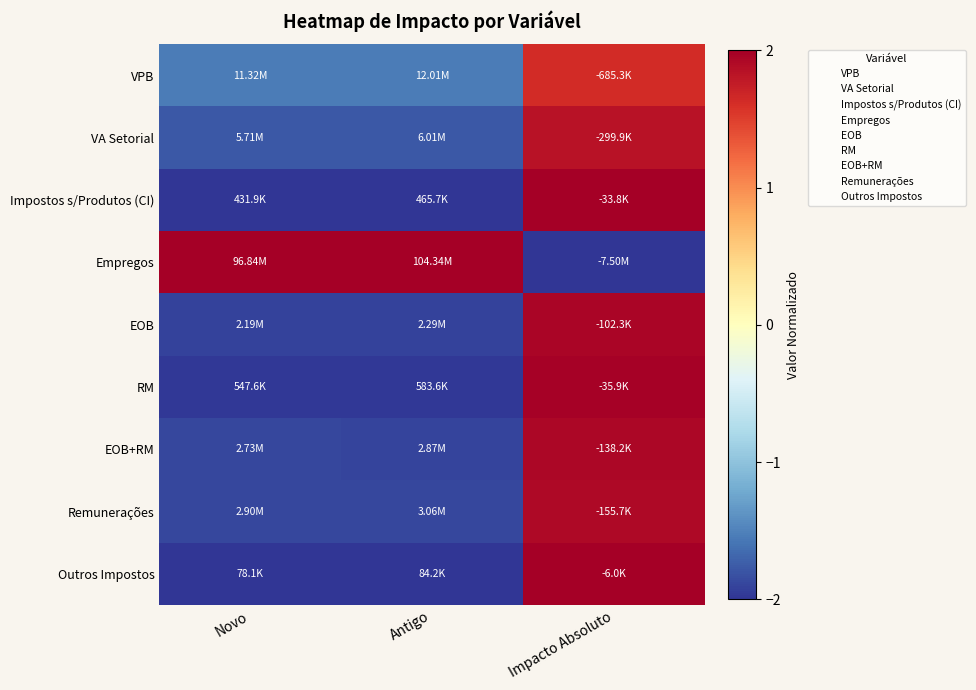

At which category is the sum across all series the highest?

Impacto Absoluto